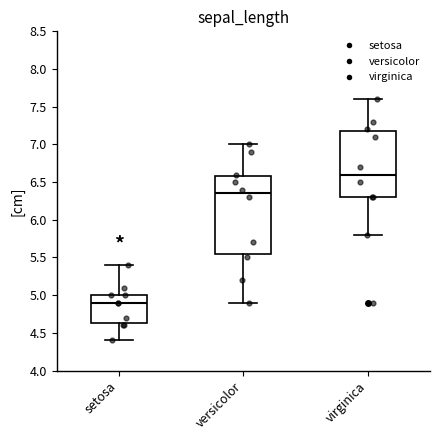

Reading left to right, transcribe this box plot: for each box, give where its median line is, the range the box spans, and where its two whiskers end, as read against the y-axis. The values are not printed on the chart, so give them approximately, as read against the axis.

setosa: median 4.90, box 4.65 to 5.00, whiskers 4.40 to 5.40
versicolor: median 6.35, box 5.55 to 6.60, whiskers 4.90 to 7.00
virginica: median 6.60, box 6.30 to 7.20, whiskers 5.80 to 7.60